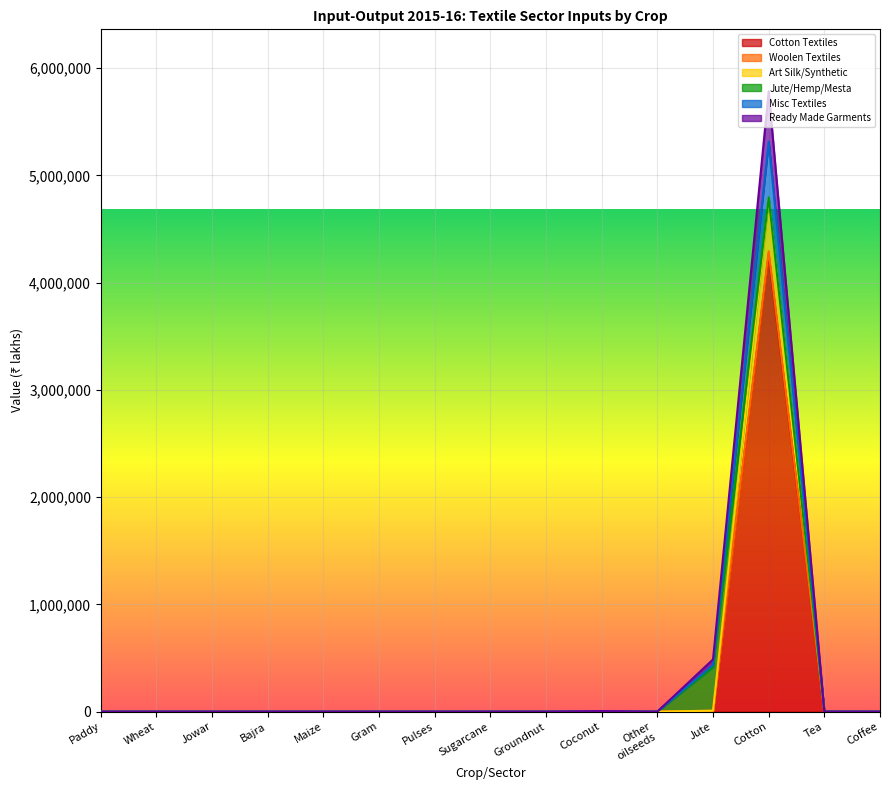

Which category has the lowest value in the Art silk synthetic series?

Wheat